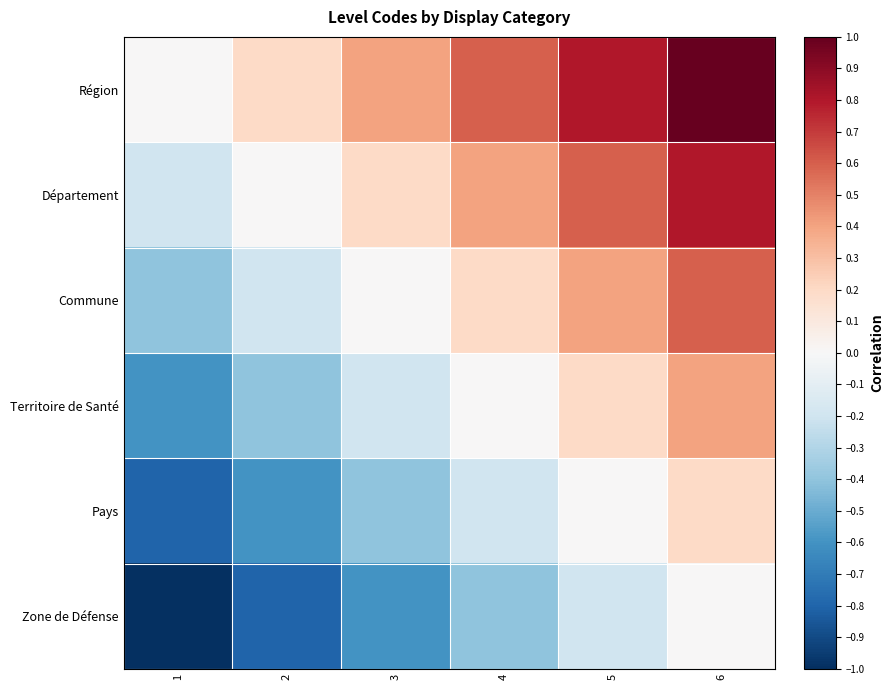

At which label does Pays reach its minimum?

1